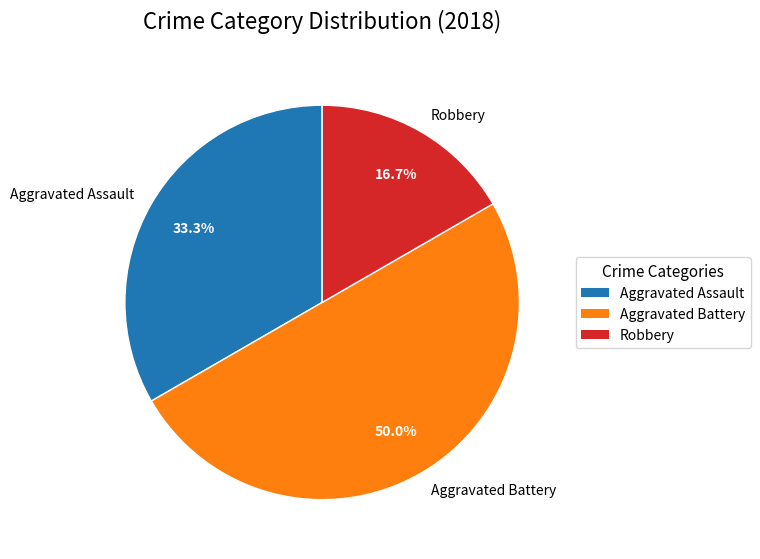

What percentage do Robbery and Aggravated Battery together represent?

66.7%